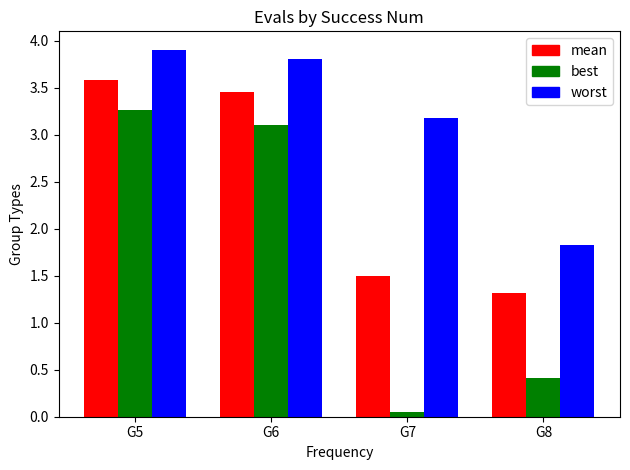

True or false: worst has a value of 3.2 at G7.

True